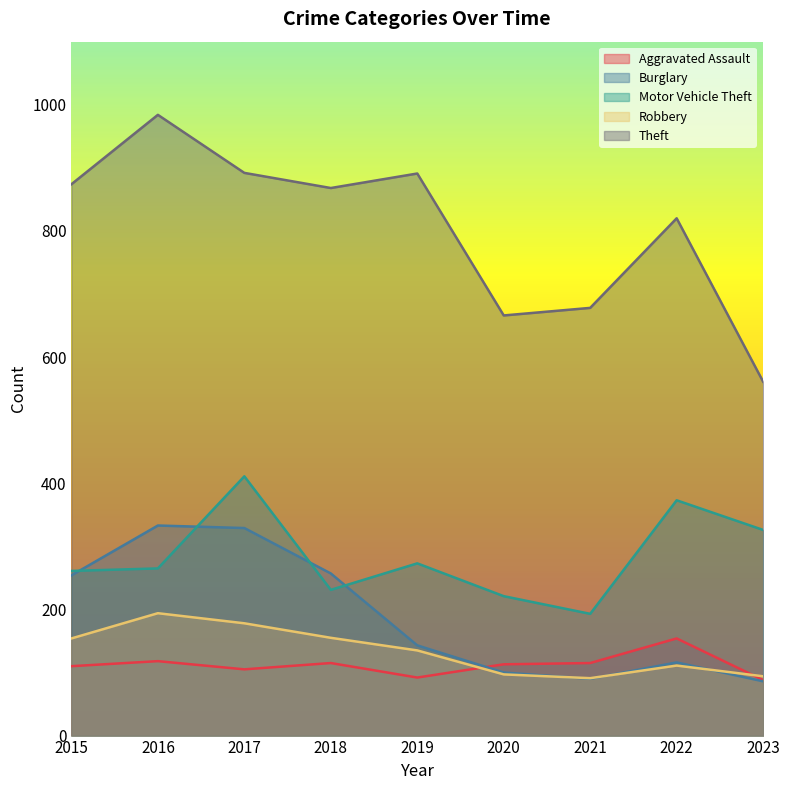

How many interior local peaks does the Theft series have?

3